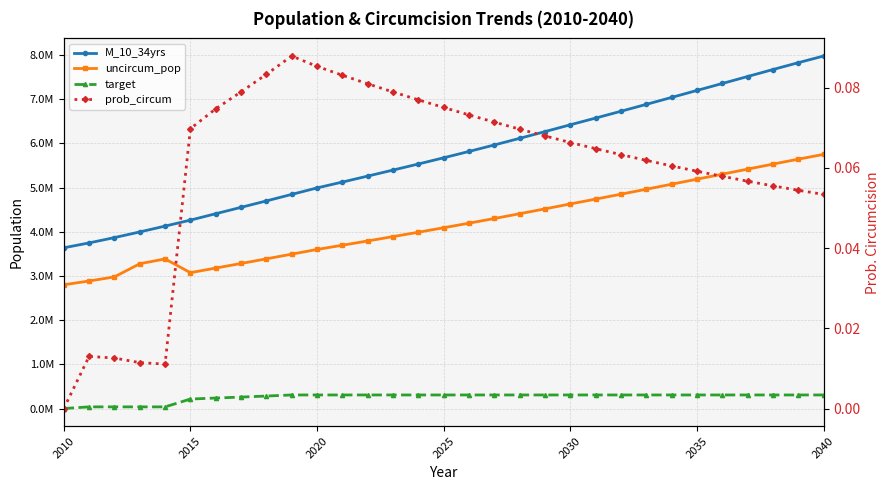

What is the value of the uncircum_pop point at the 28th from the left?

5416618.0